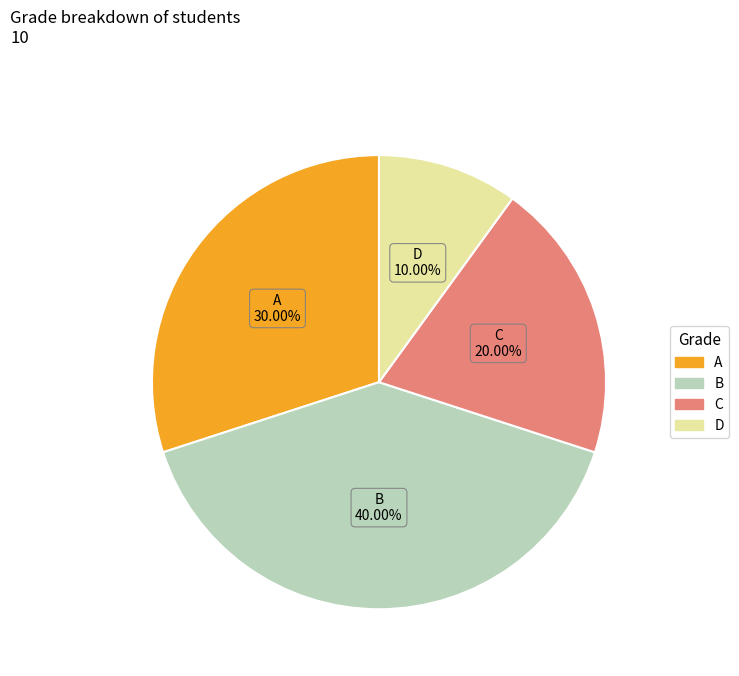

To the nearest percent, what portion does B represent?

40%